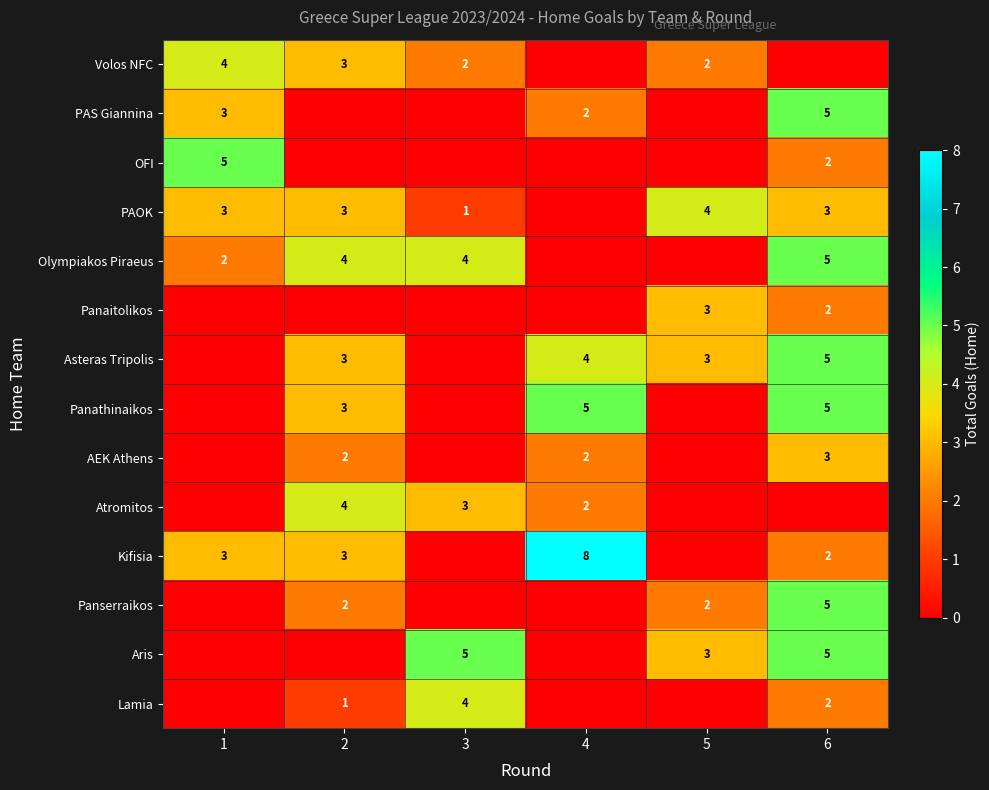

What is the sum of the Volos NFC values at 3 and 1?

6